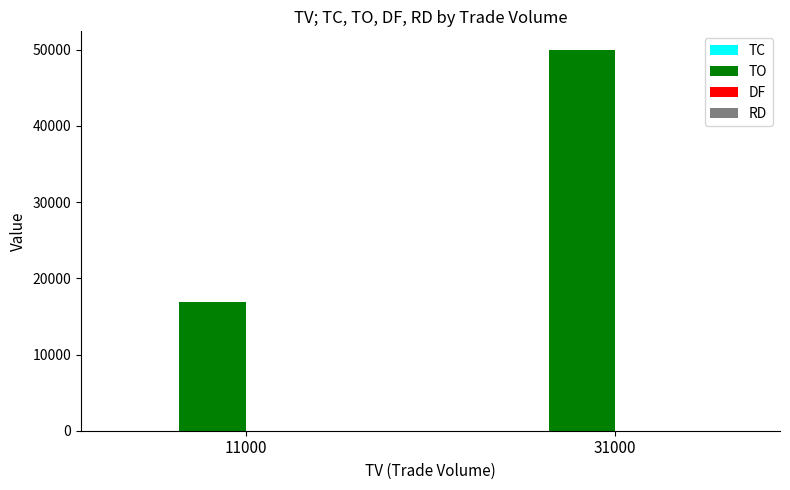

At which category is the sum across all series the highest?

31000